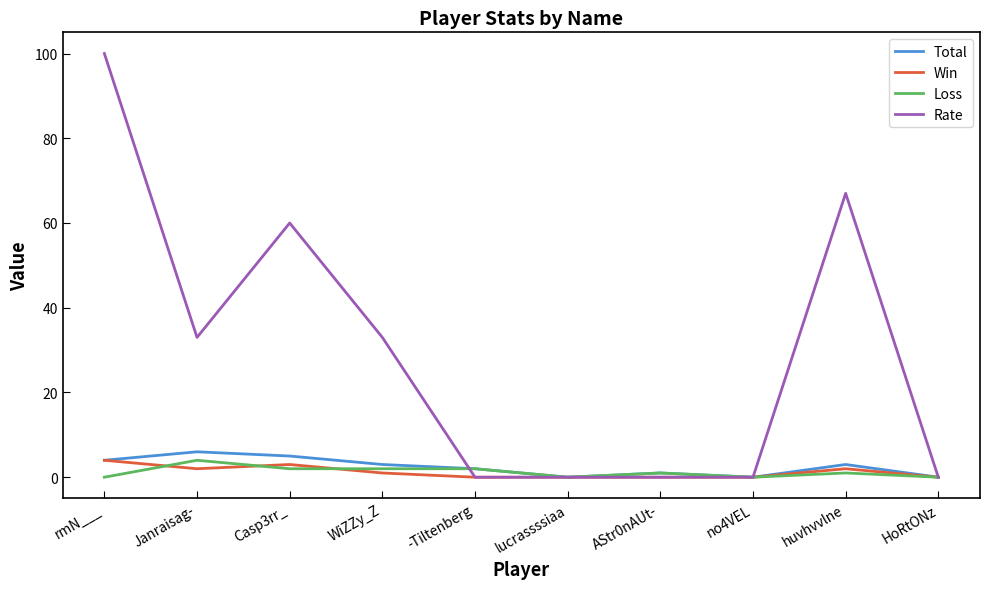

Between rmN___ and WiZZy_Z, which series saw the biggest shift?

Rate